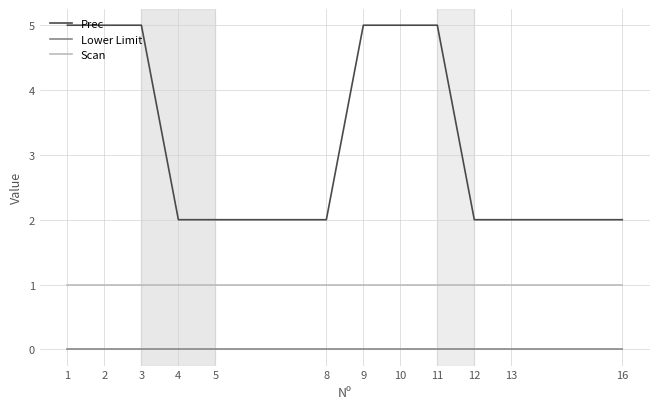

Rank the series by their maximum value, from highest to lowest.

Prec, Scan, Lower Limit